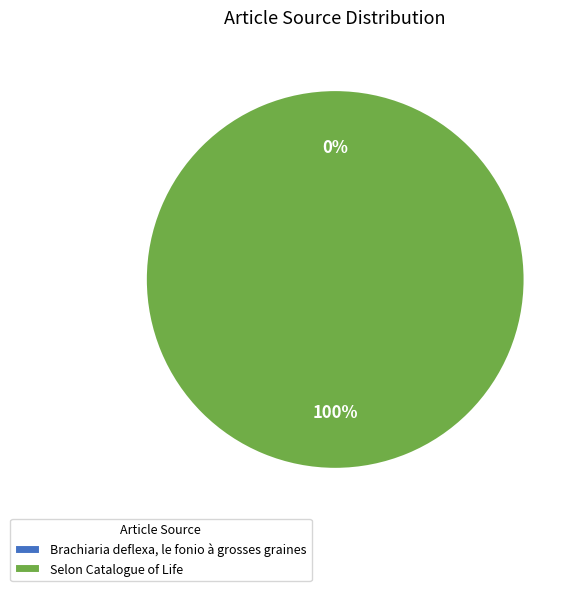

What is the smallest slice in the pie chart?

Brachiaria deflexa, le fonio à grosses graines